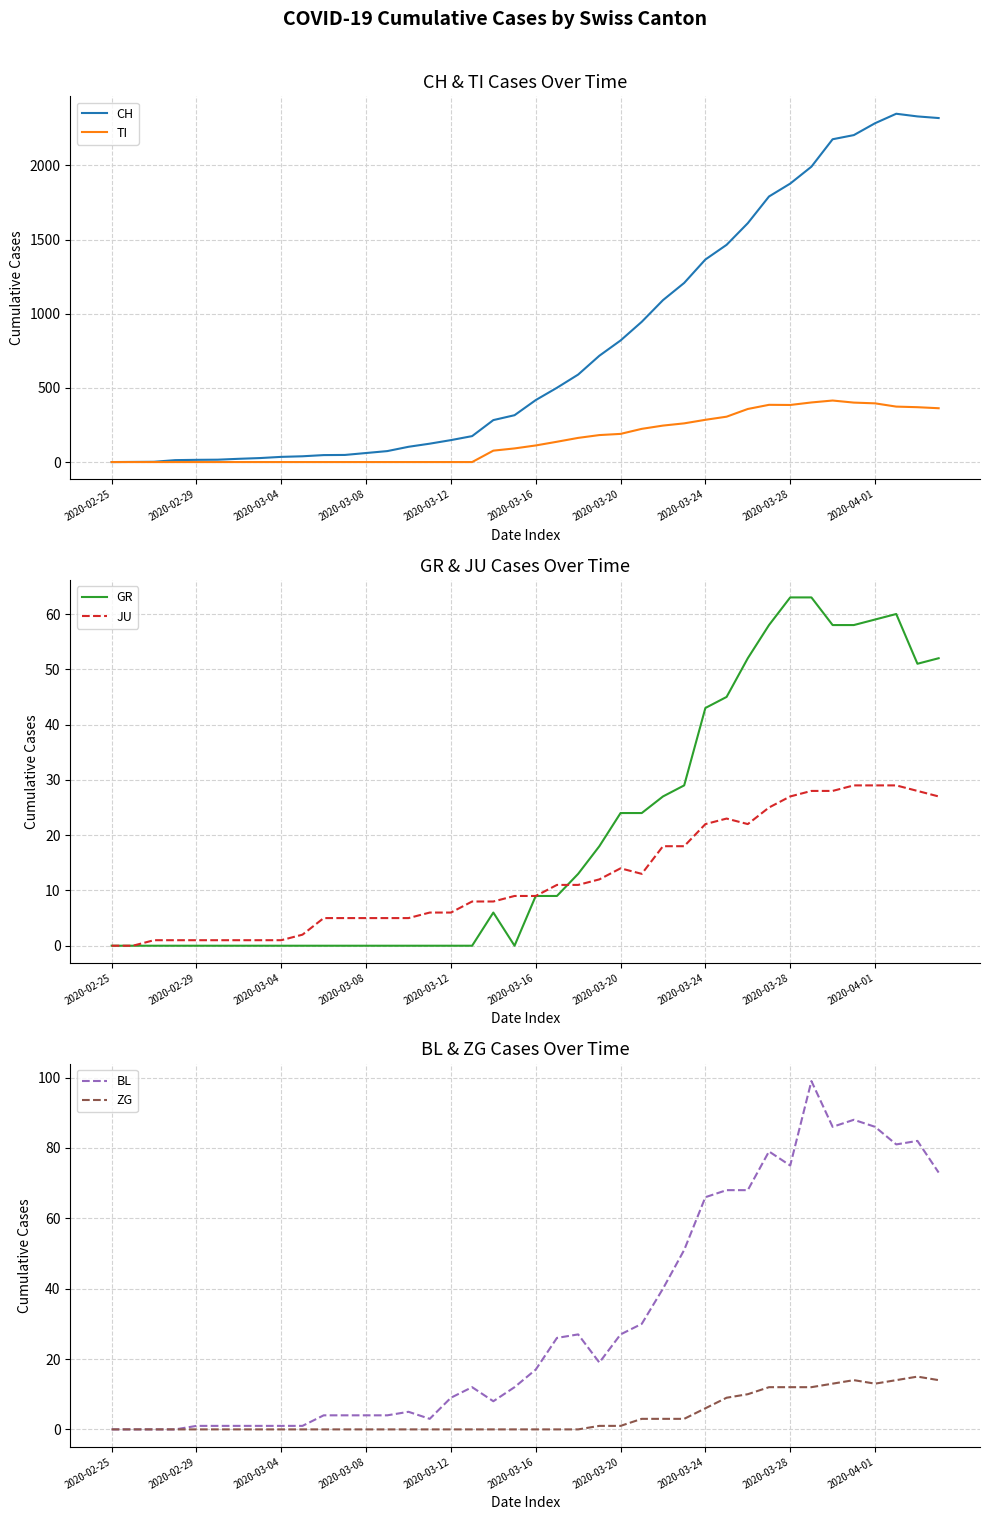

Is it true that BL equals 86 at 2020-04-01?

True